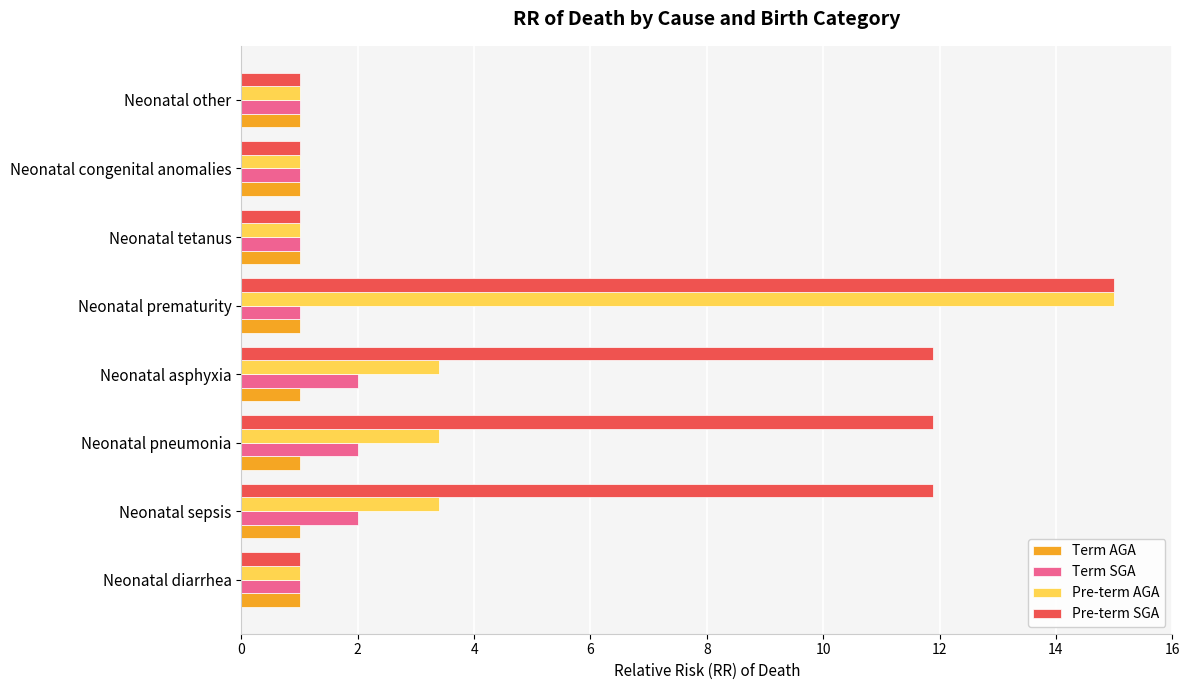

At Neonatal sepsis, list the series in order from smallest to largest.

Term AGA, Term SGA, Pre-term AGA, Pre-term SGA